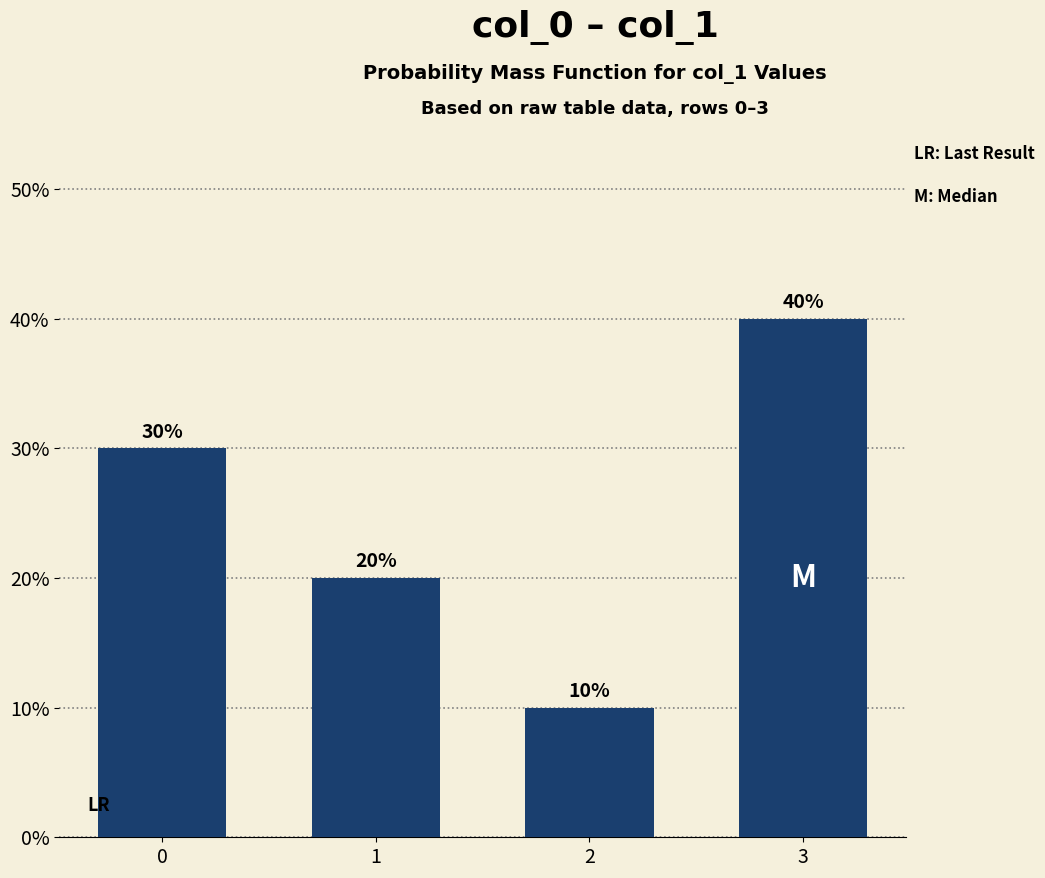

Count the number of categories in the chart.

4